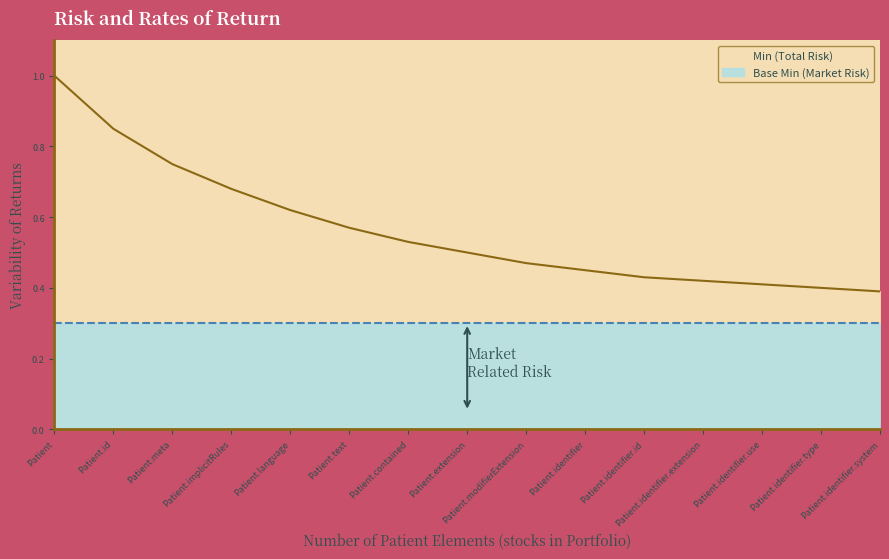

Does the chart have visible grid lines?

No